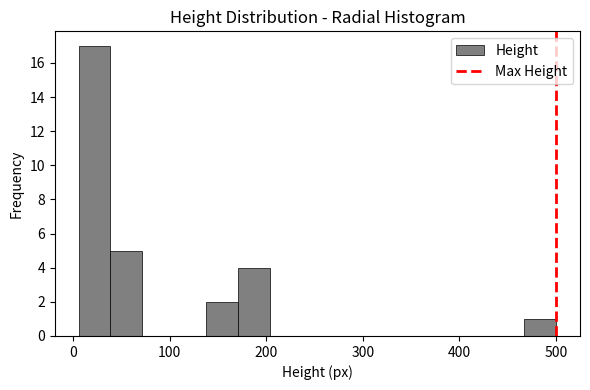

Around what value on the x-axis is the tallest bar? Give the approximate position of its centre, as read against the axis.

20